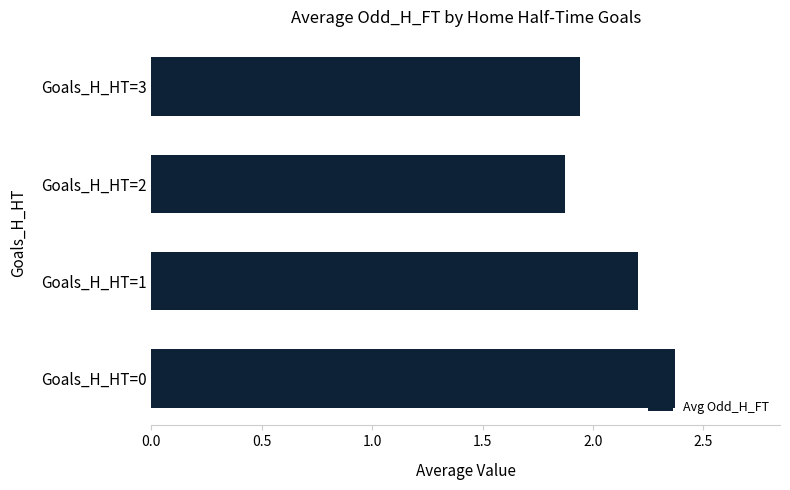

What is the sum of all values?

8.4